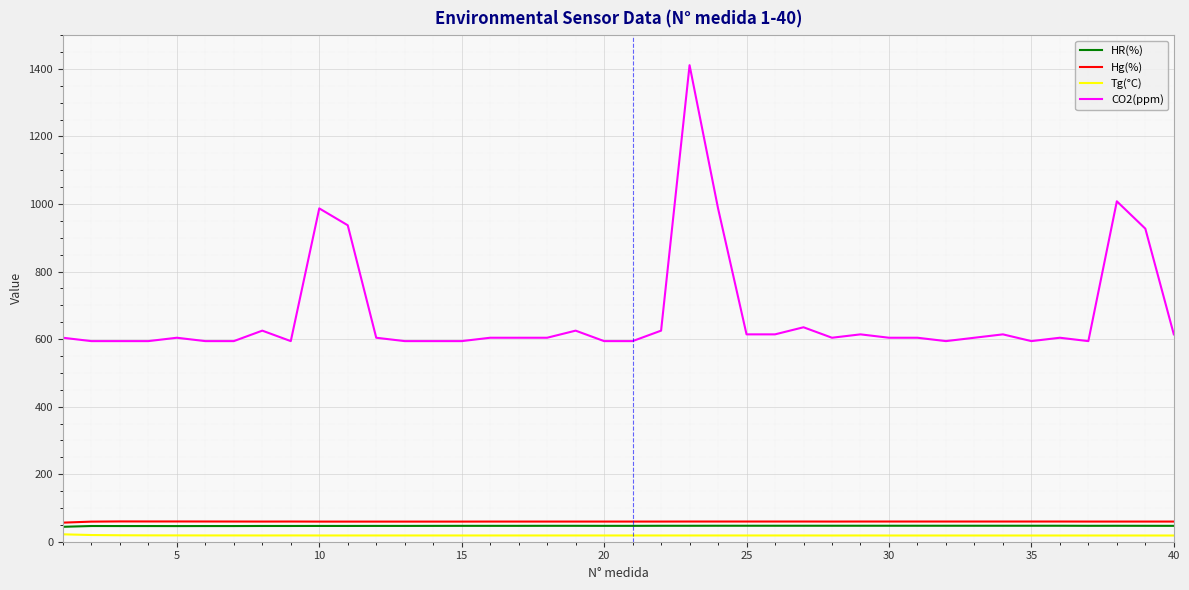

Which series has the widest spread of values?

CO2(ppm)